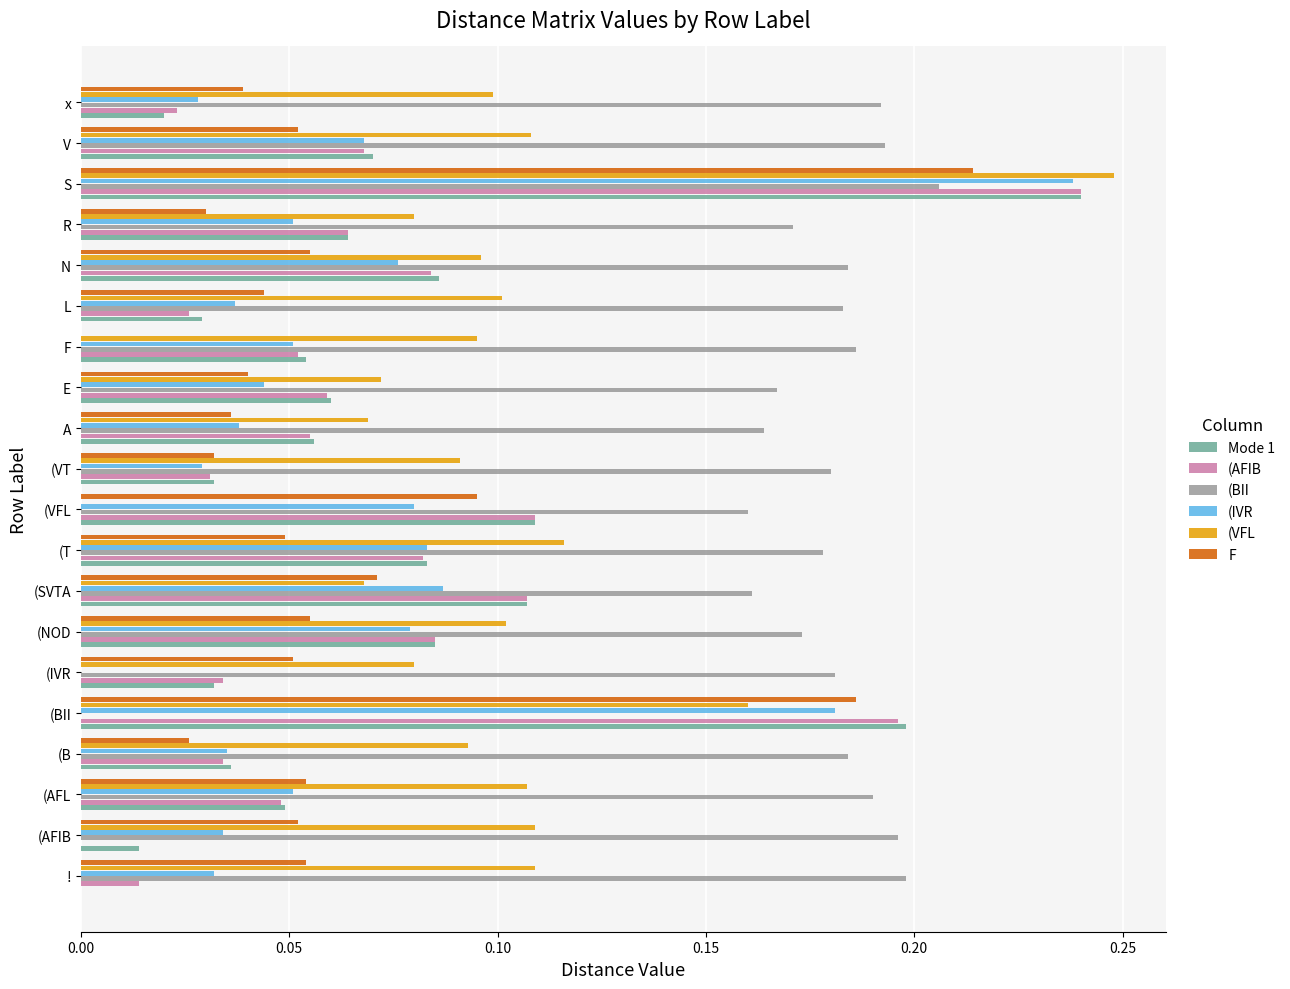

Which series changed the most between (BII and N?

(BII